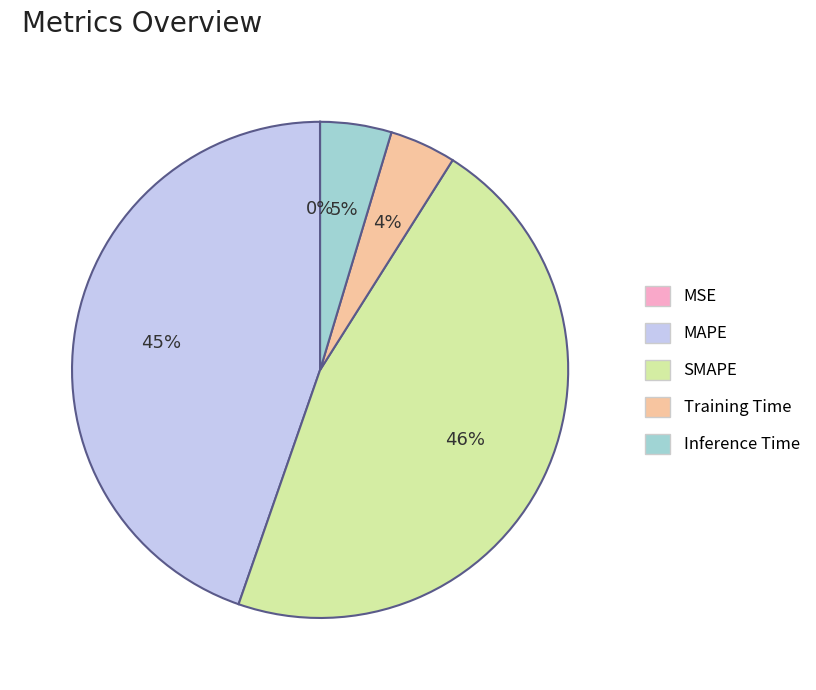

To the nearest percent, what is the difference between the largest and smallest slice percentages?

46%